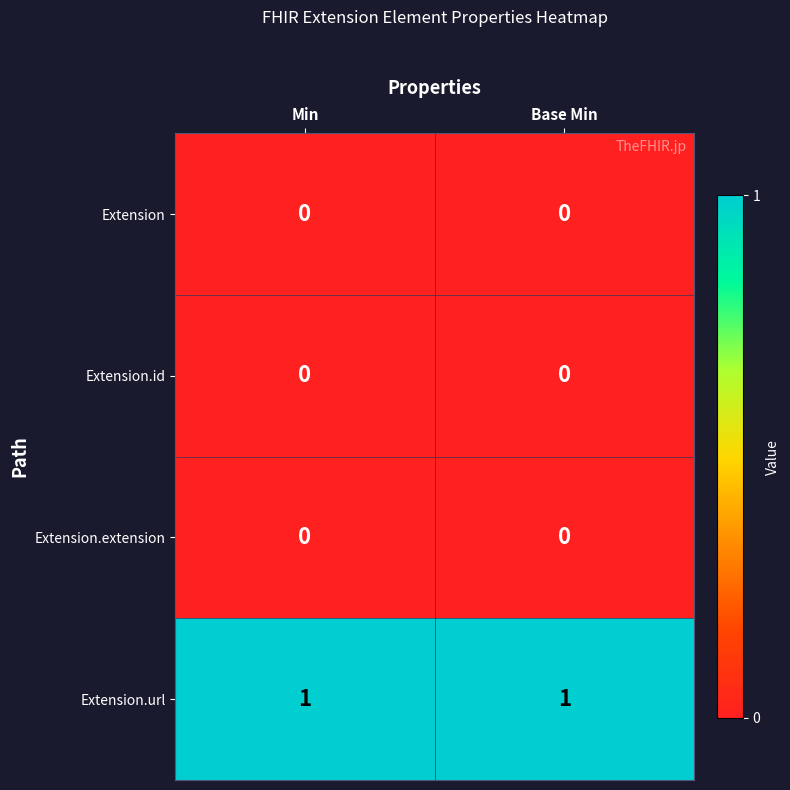

The value of Extension.id at Base Min is 0. True or false?

True